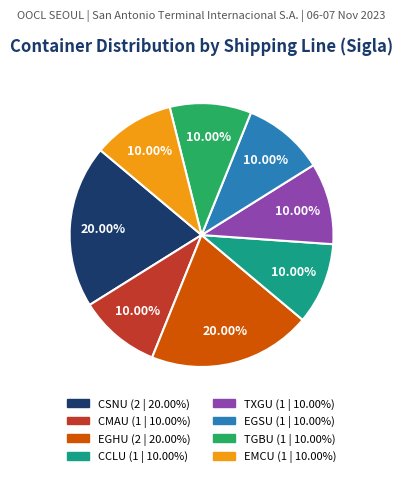

Is there any slice that represents more than half of the pie?

No